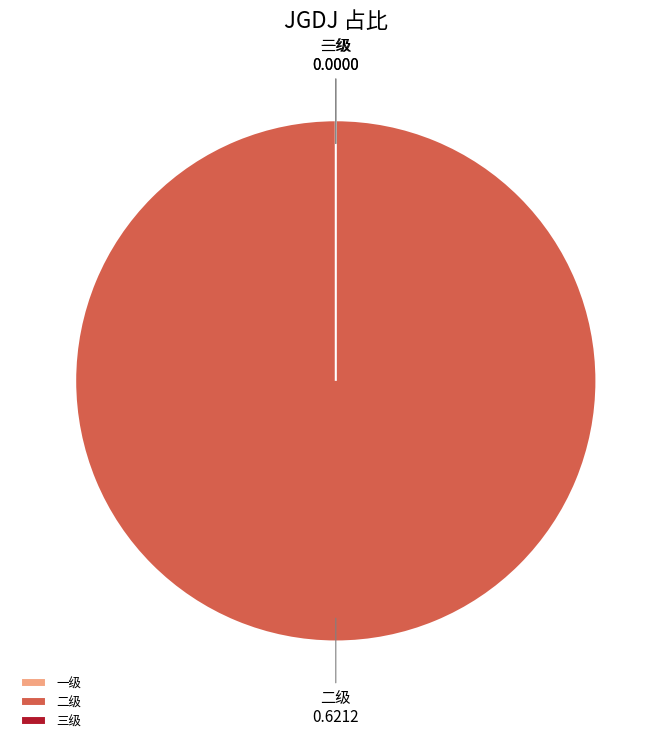

To the nearest percent, what is the average slice percentage?

33%